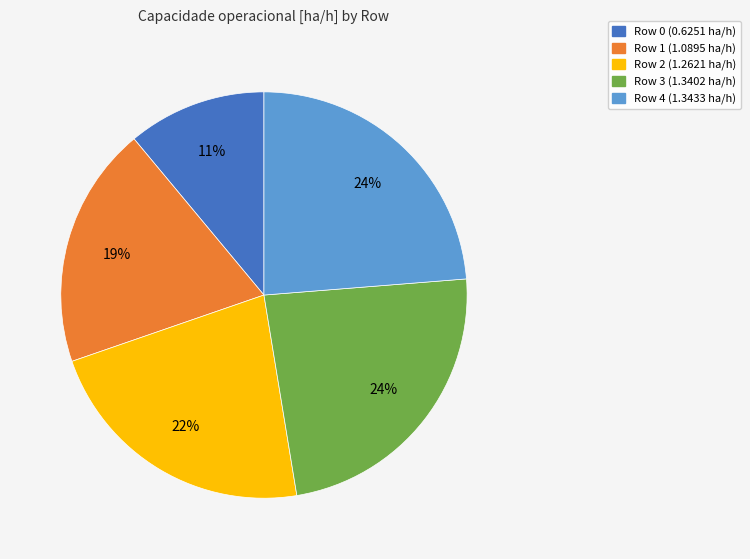

Is it true that Row 0 is 25% of the pie?

False